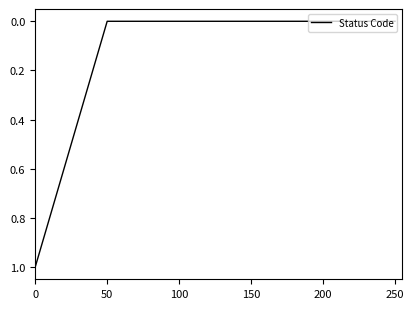

True or false: the data shows -1 at 200.

False